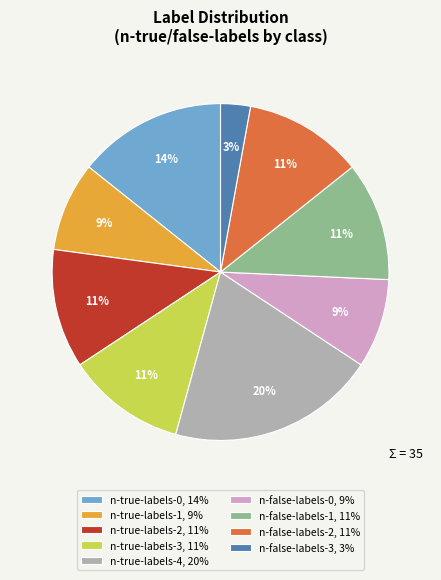

Is n-true-labels-3 the majority of the pie?

No